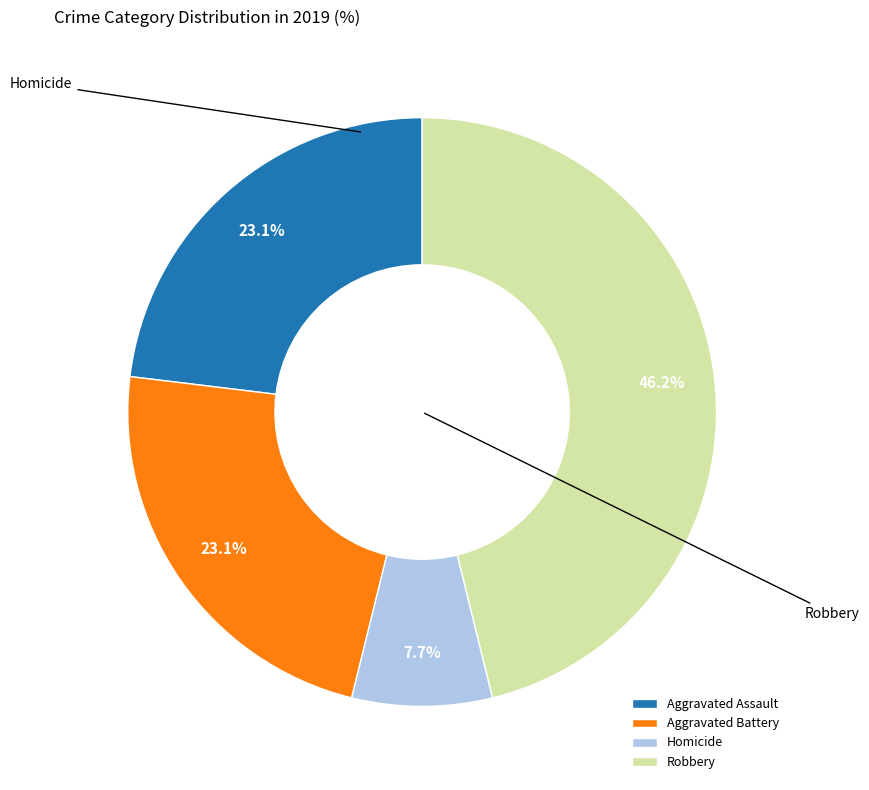

What percentage is the Aggravated Assault slice, to the nearest percent?

23%